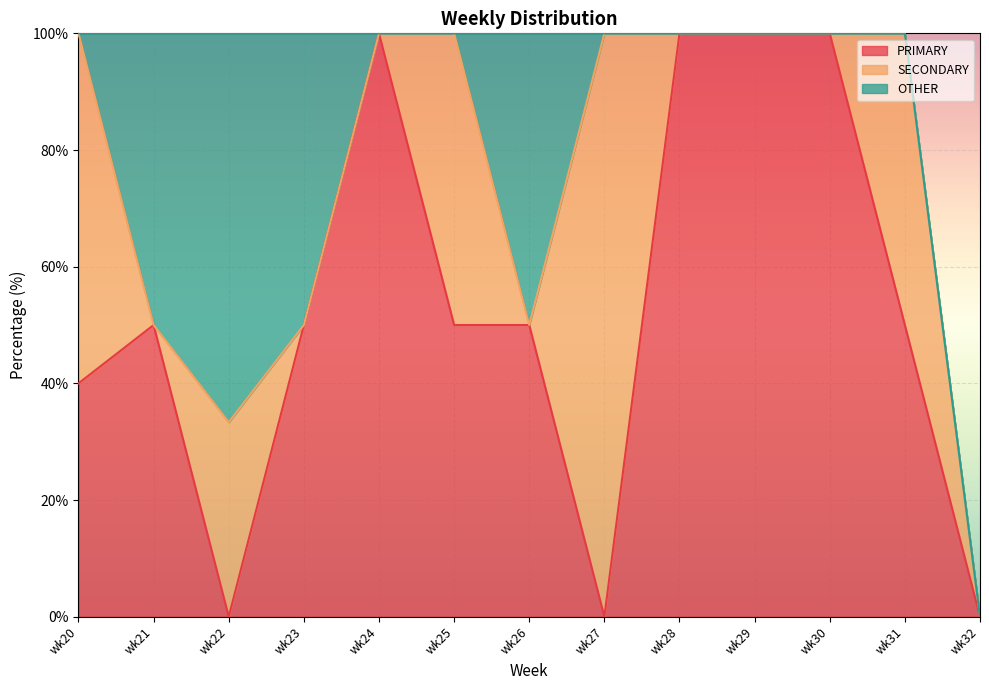

What is the spread (max minus min) of values at wk30?

100.0